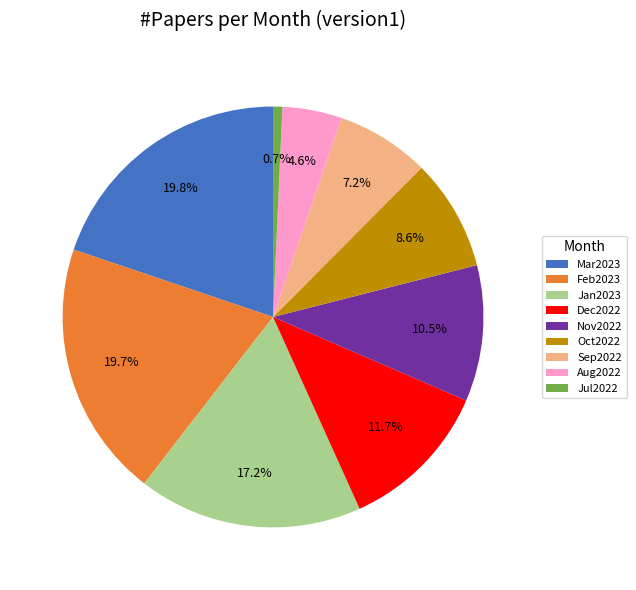

What is the ratio of the value at Oct2022 to the value at Mar2023?

0.4